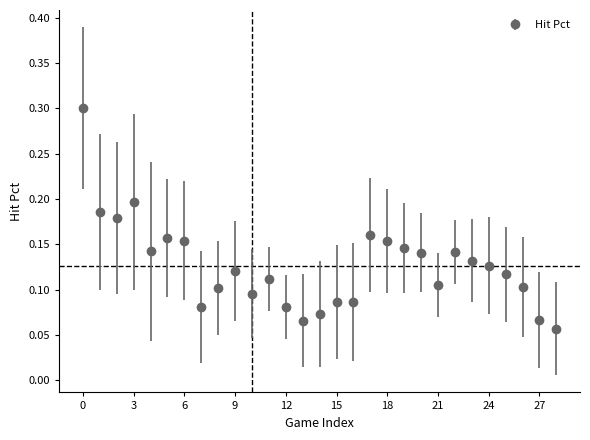

Count the values in the range 0 to 1.

29